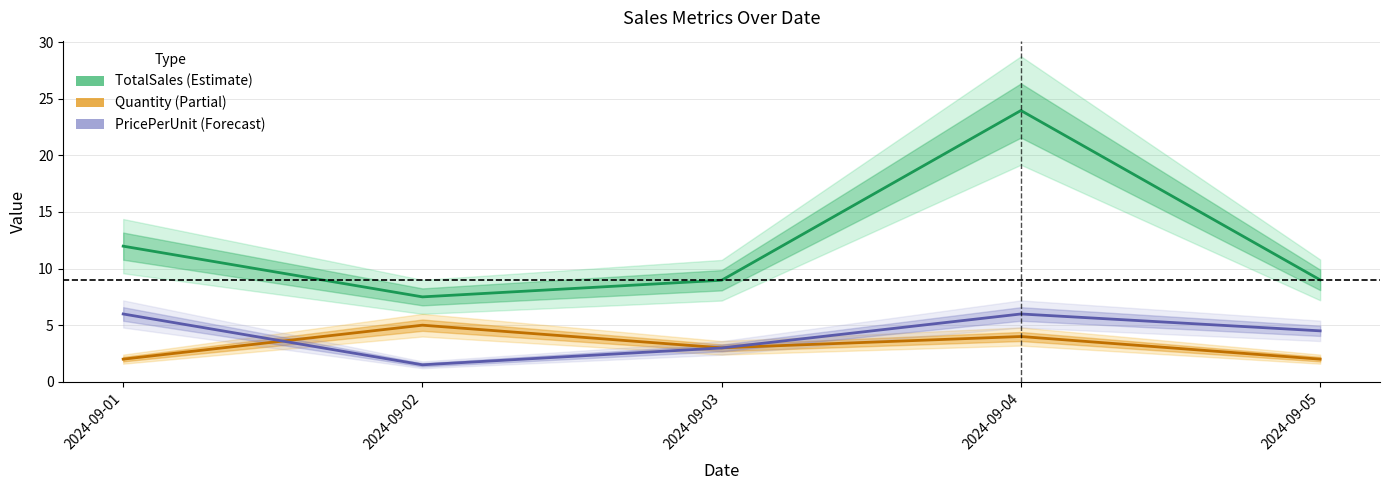

What is the greatest value displayed?

24.0